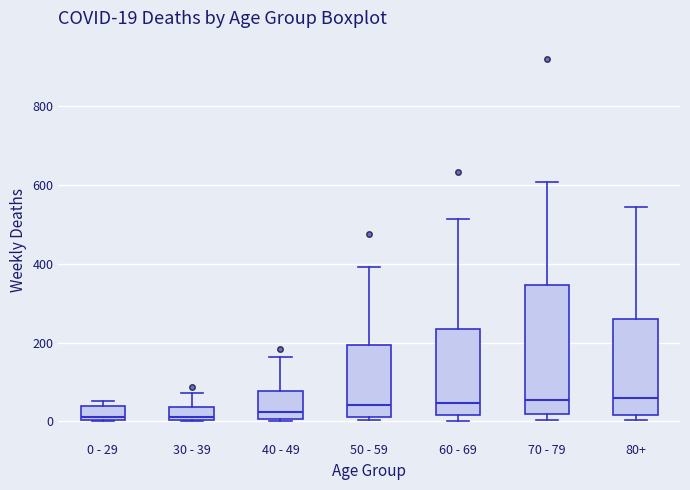

Comparing the boxes themselves (not the whiskers), which one is the tallest?

70 - 79